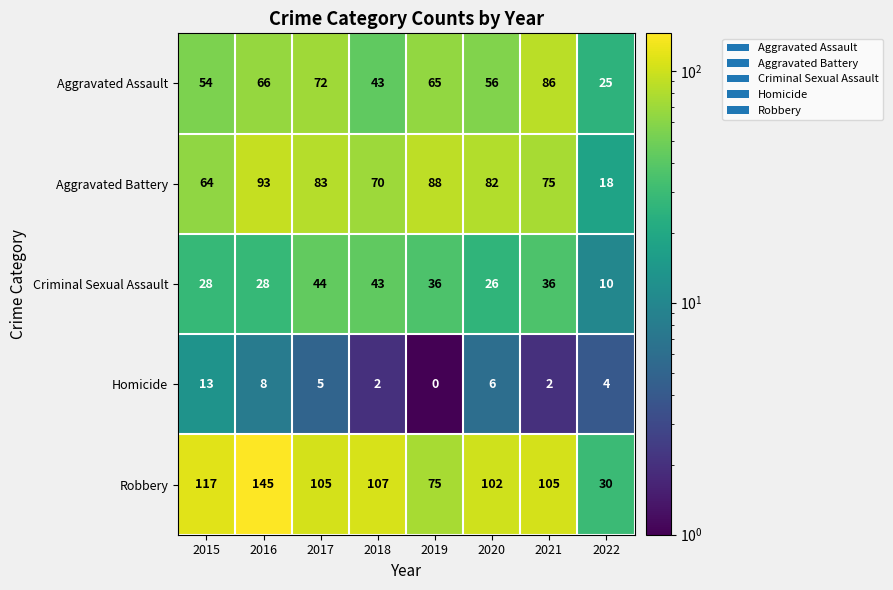

Where does the Robbery series first go above 105?

2015